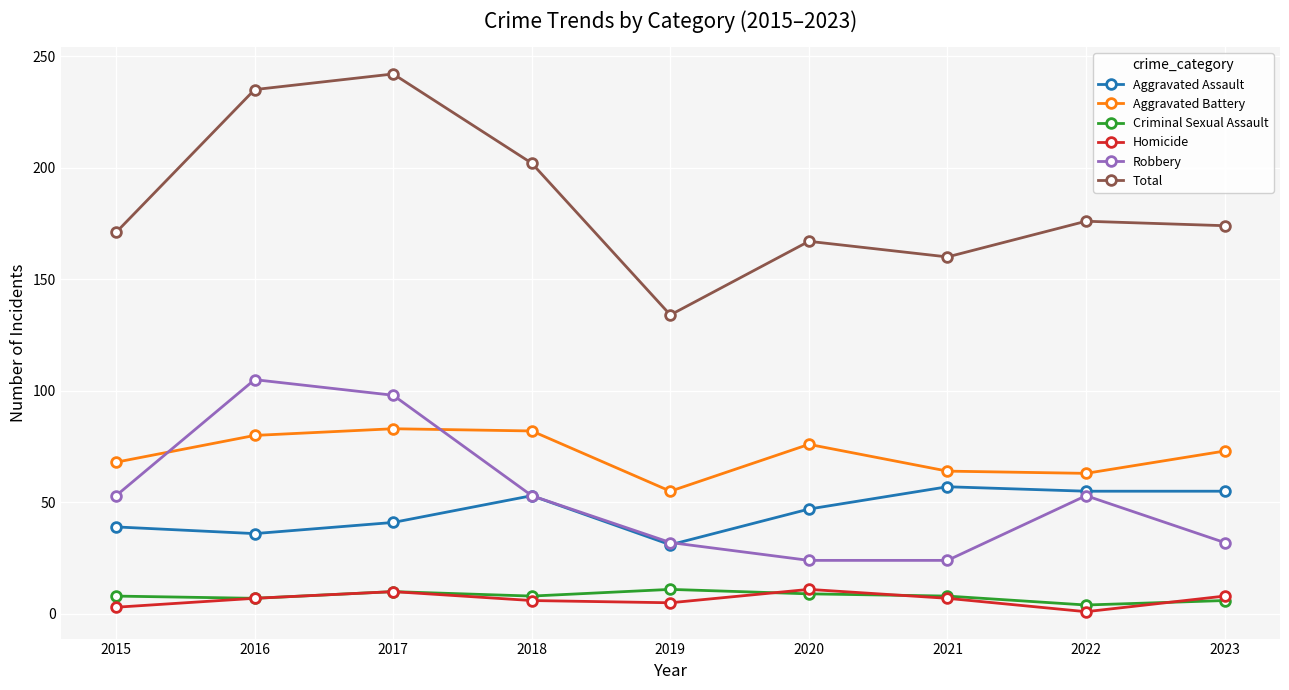

What is the approximate value of Aggravated Battery at 2016?

80